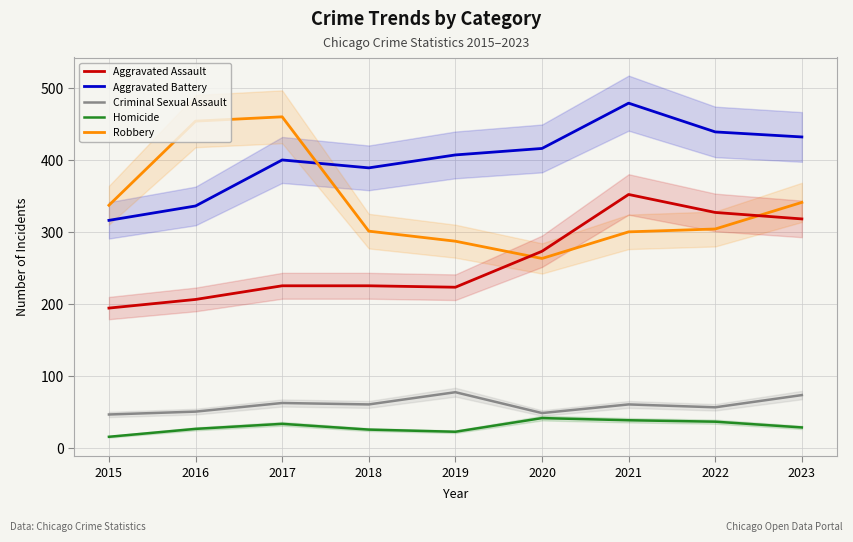

What is the difference between the highest and lowest values at 2019?

385